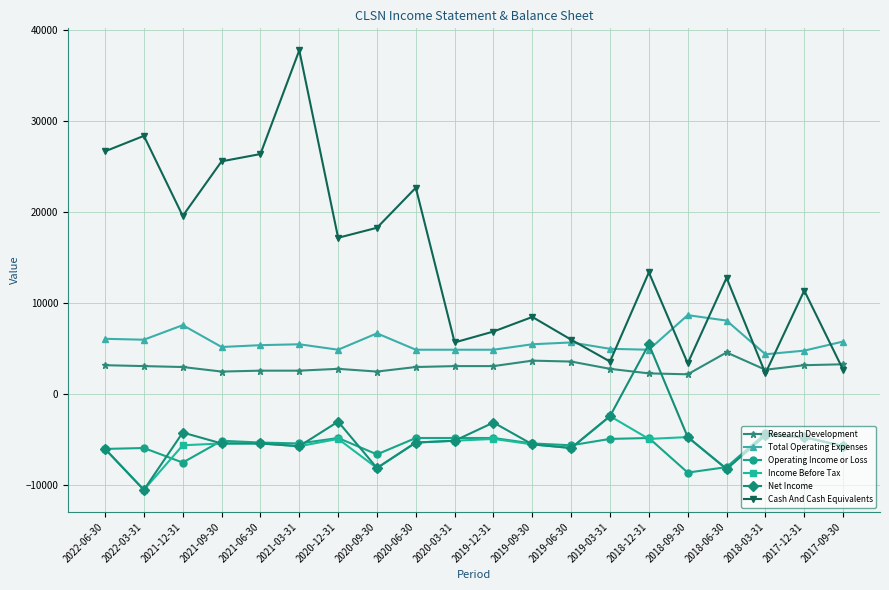

At which label does Research Development reach its peak?

2018-06-30